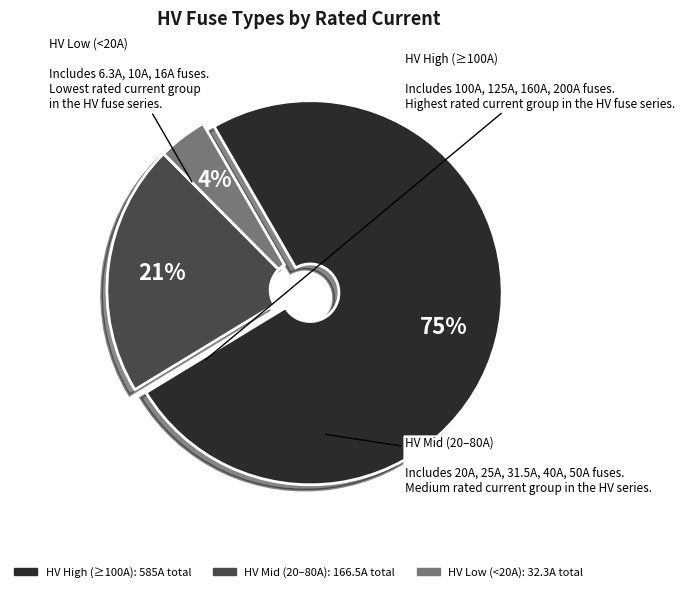

Is there a majority slice in this chart?

Yes